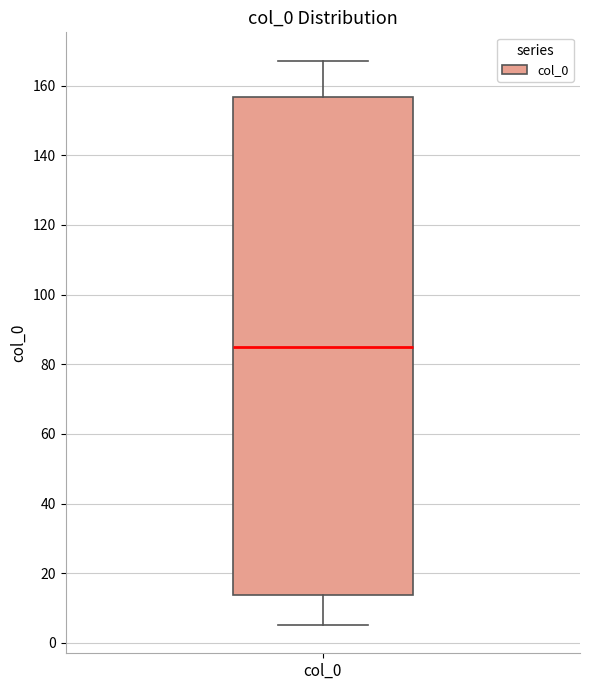

Where is the lower edge of the box for col_0 on the y-axis? The values are not printed on the chart, so give them approximately, as read against the axis.

14